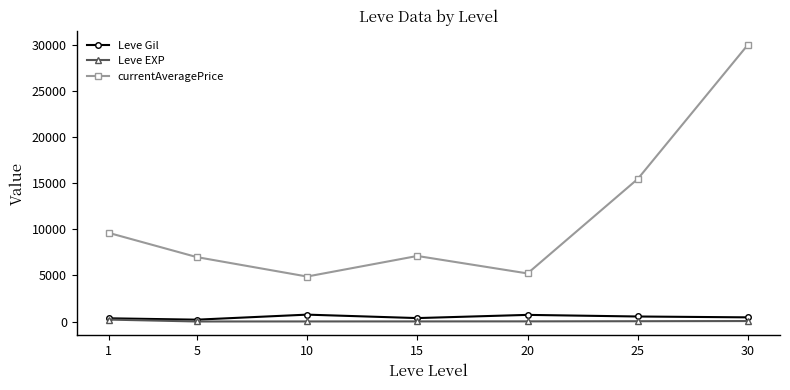

True or false: currentAveragePrice and Leve Gil cross at least once.

False